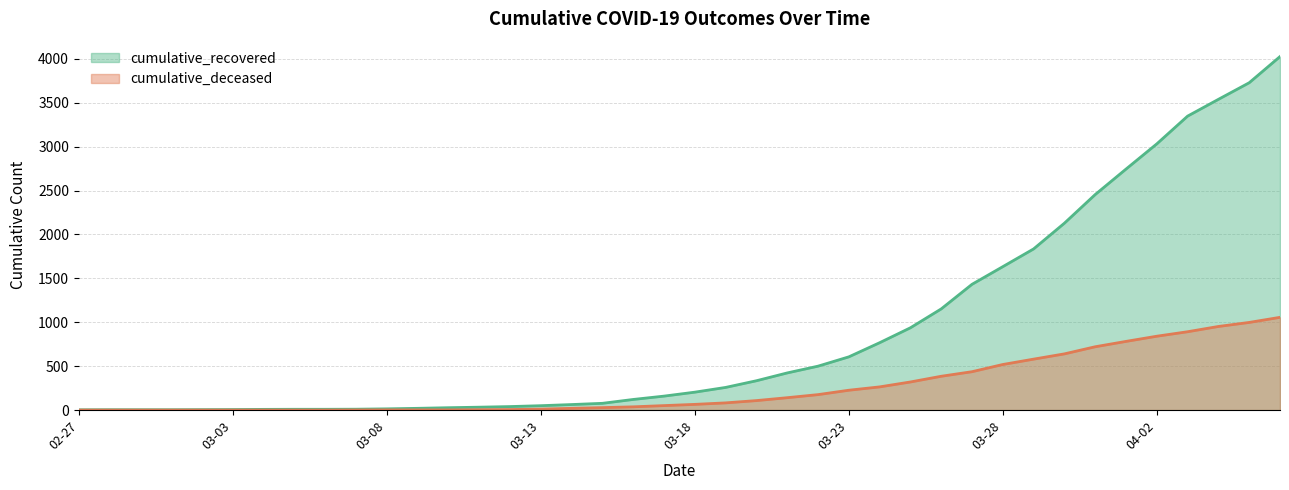

How many lines are shown in the chart?

2